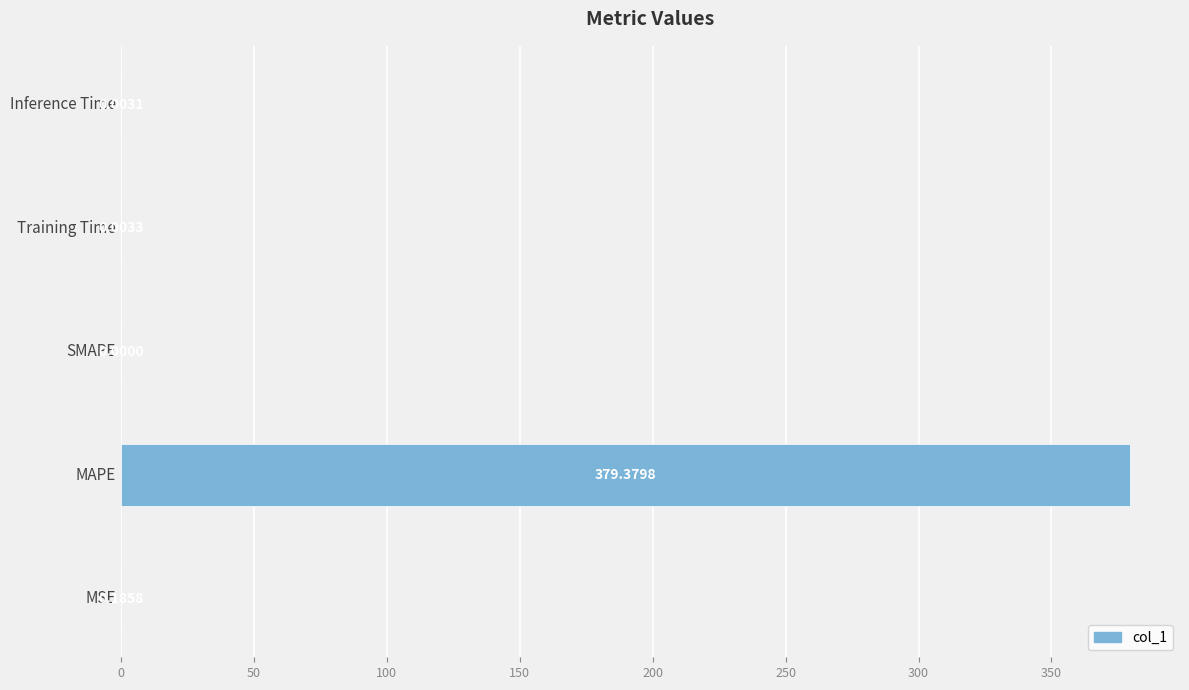

What is the sum of the values at Inference Time and MAPE?

379.4